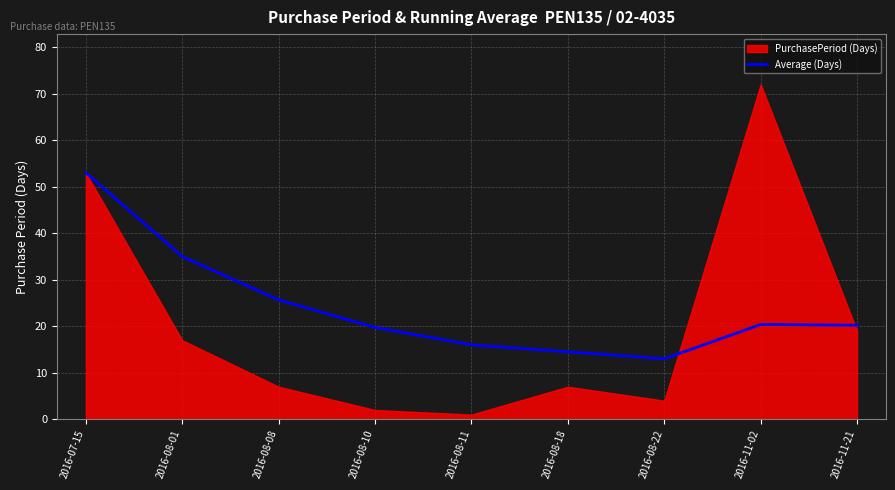

The Average (Days) series shows 93.0 at 2016-07-15. True or false?

False